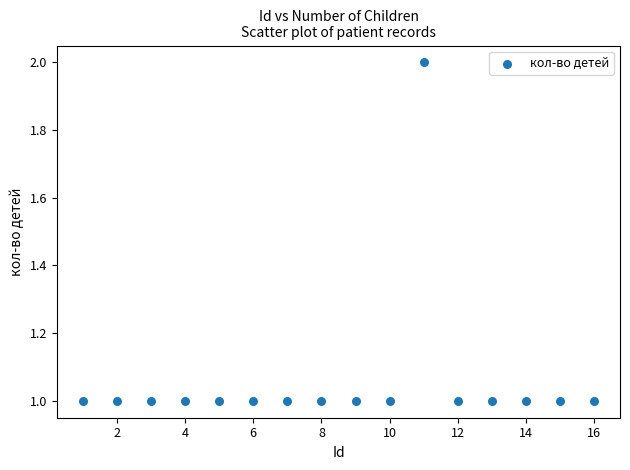

What is the range of X values (max minus min)?

15